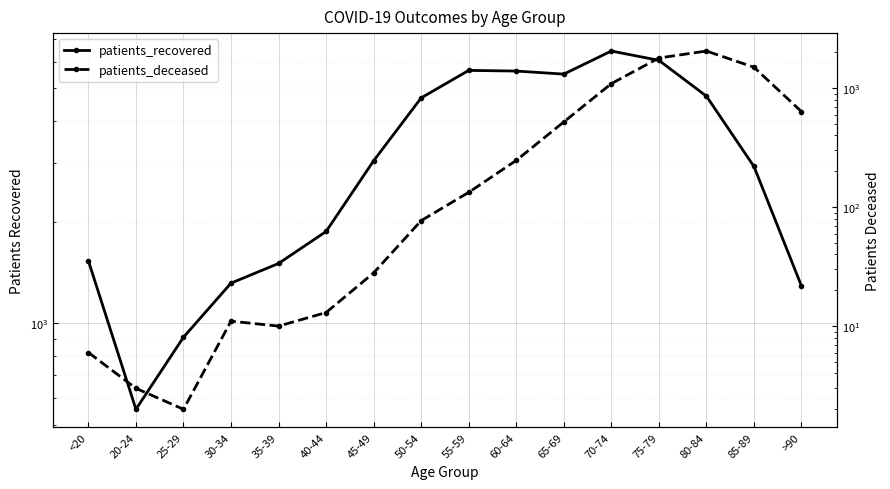

Reading right to left, list all the values displayed in this chart.

patients_recovered: >90=1291	85-89=2929	80-84=4742	75-79=6060	70-74=6459	65-69=5514	60-64=5631	55-59=5656	50-54=4685	45-49=3045	40-44=1876	35-39=1507	30-34=1317	25-29=909	20-24=555	<20=1535
patients_deceased: >90=635	85-89=1499	80-84=2051	75-79=1792	70-74=1091	65-69=520	60-64=247	55-59=133	50-54=77	45-49=28	40-44=13	35-39=10	30-34=11	25-29=2	20-24=3	<20=6